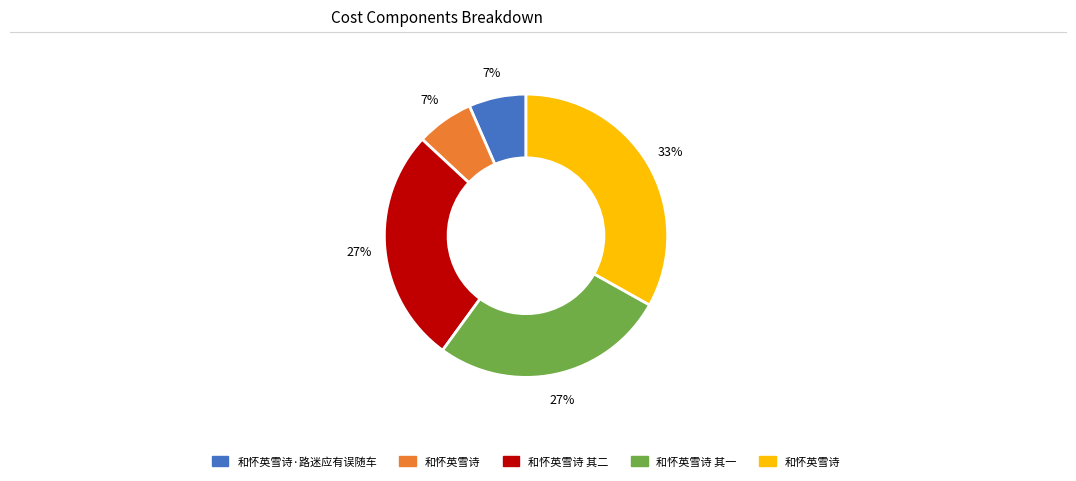

To the nearest percent, what is the average slice percentage?

20%